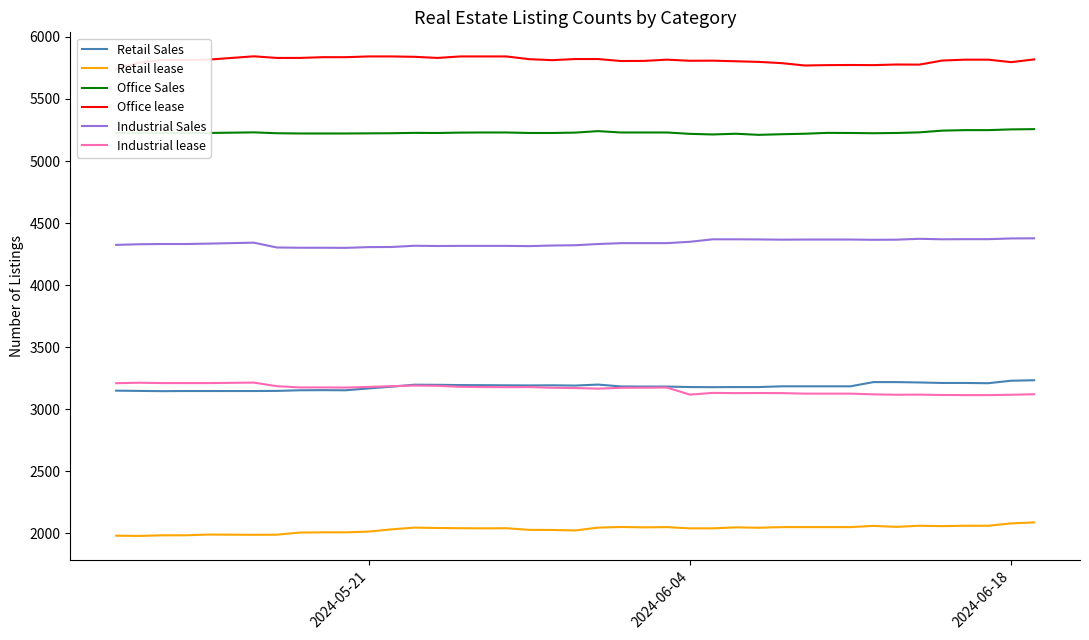

Does the chart have visible grid lines?

No